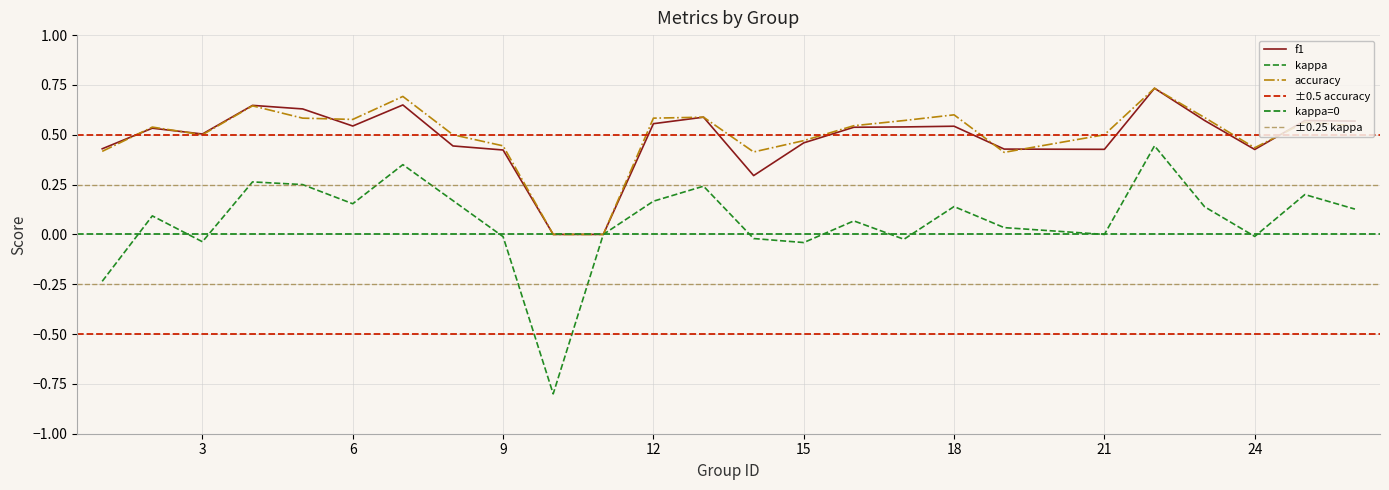

Where is the first local minimum for f1?

3